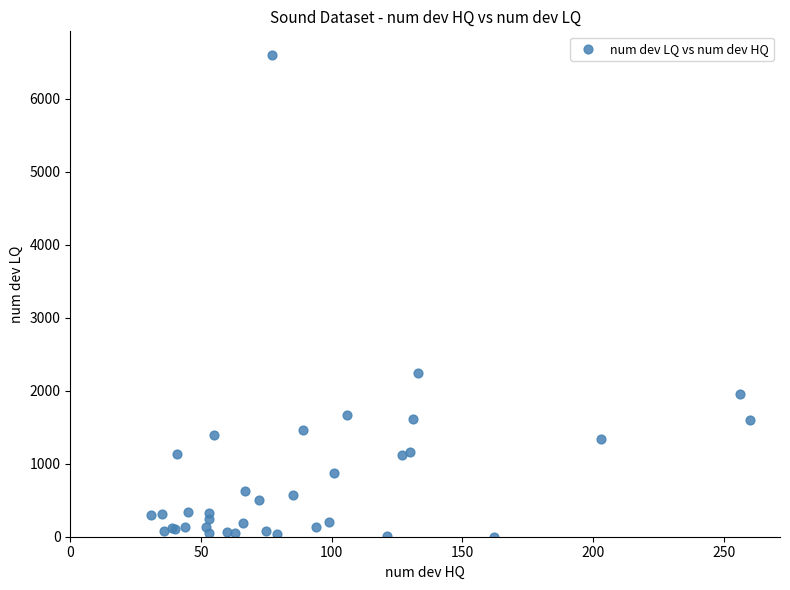

What Y value in the scatter plot is closest to 3299?

2248